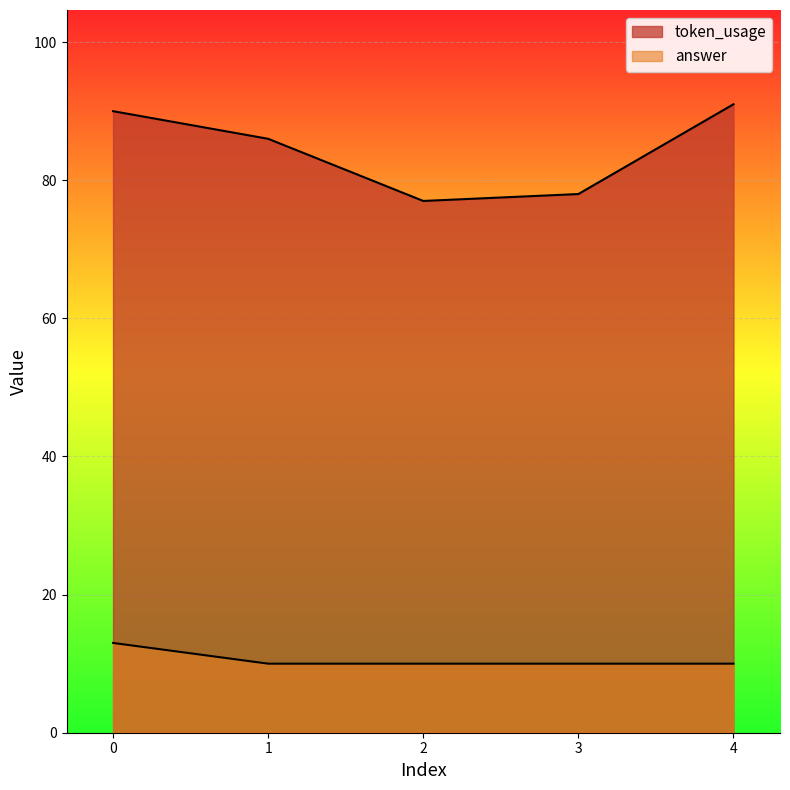

True or false: token_usage has a value of 78 at 3.

True